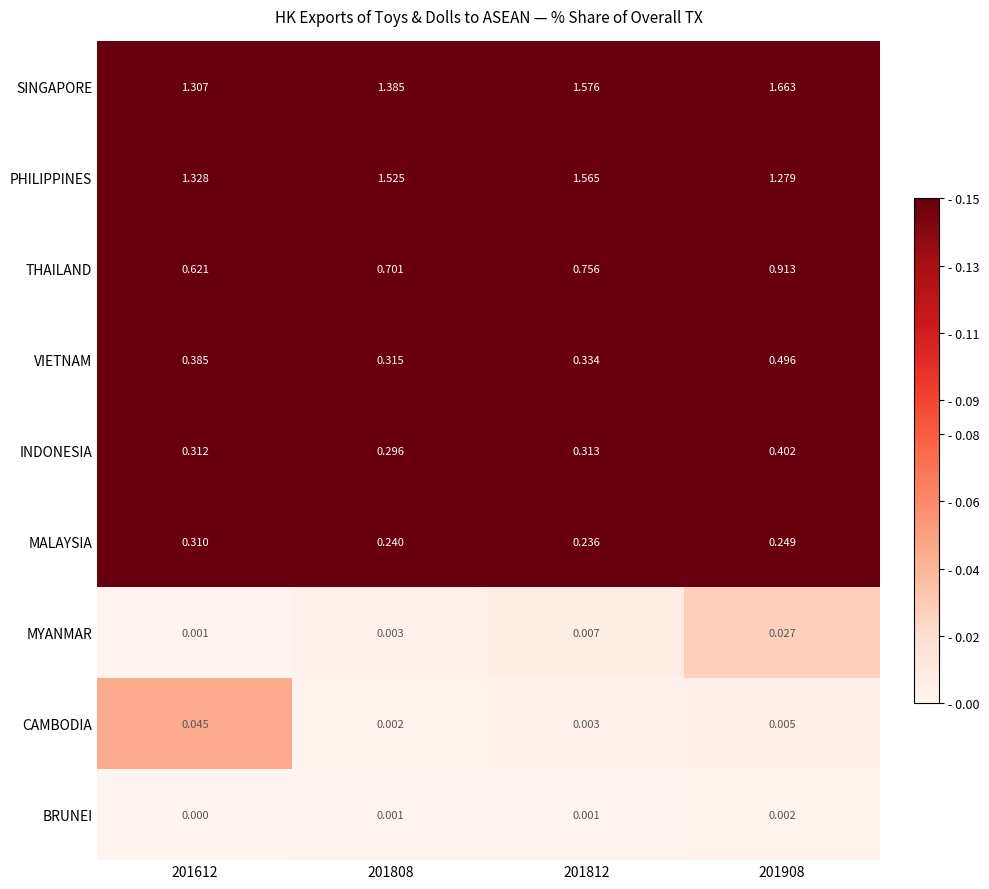

Rank the series by their maximum value, from highest to lowest.

SINGAPORE, PHILIPPINES, THAILAND, VIETNAM, INDONESIA, MALAYSIA, CAMBODIA, MYANMAR, BRUNEI